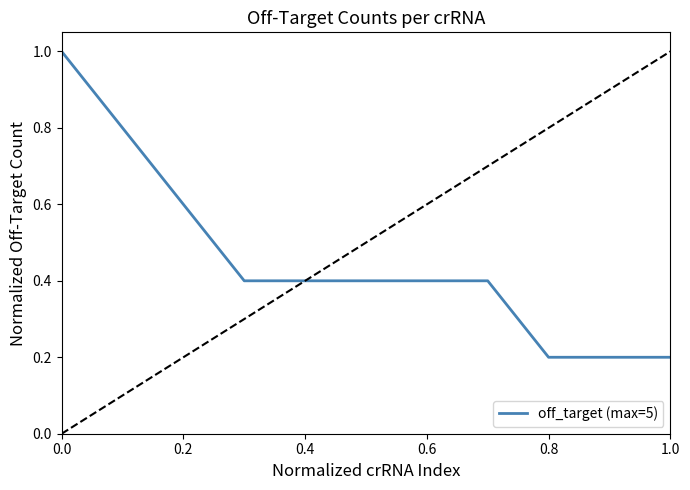

What is the difference between the maximum and minimum values?

0.8